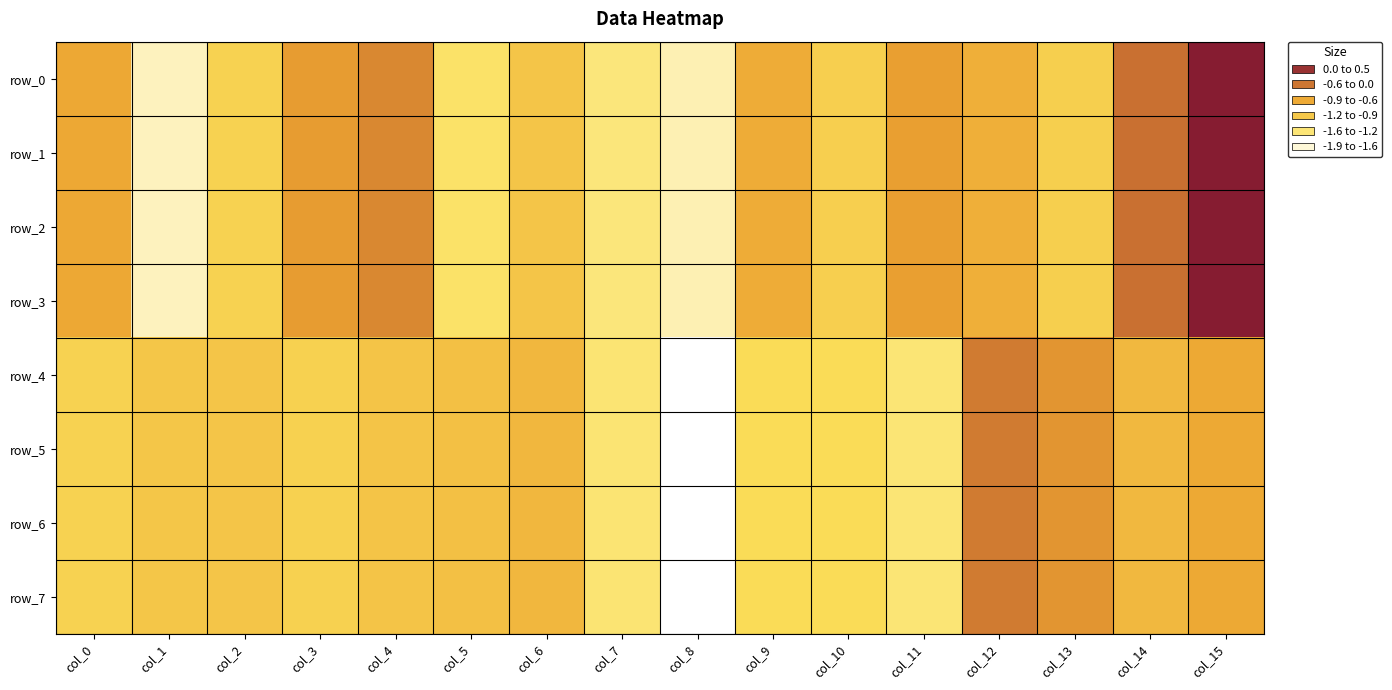

What is the total value across all series at col_11?

-8.2